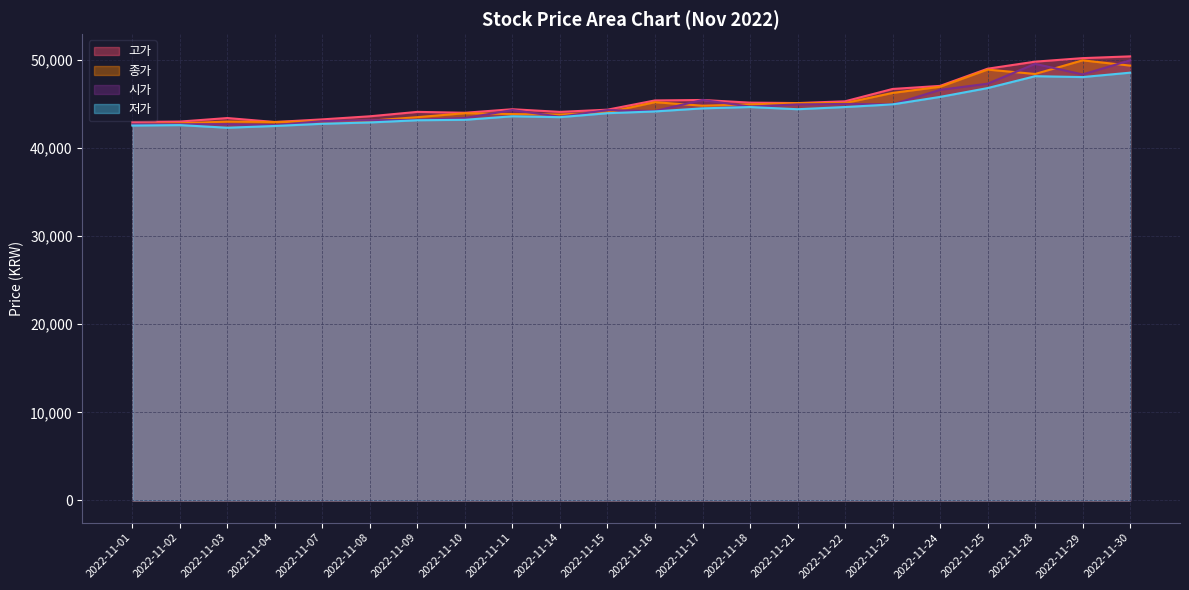

Which series has the largest total across all categories?

고가